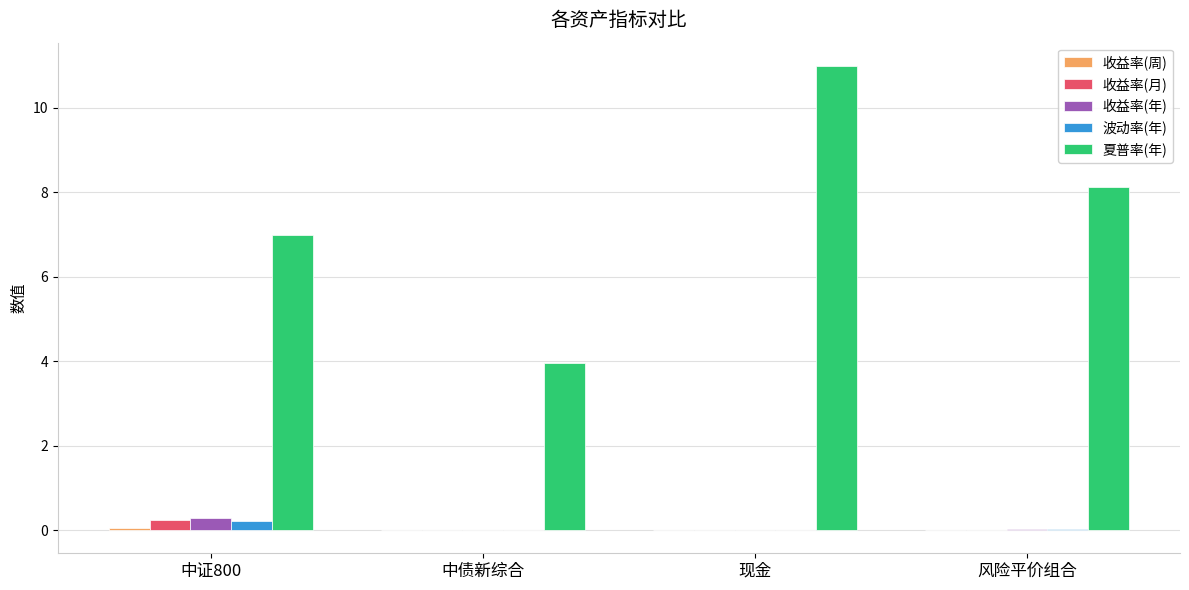

How many data points does each series have?

4